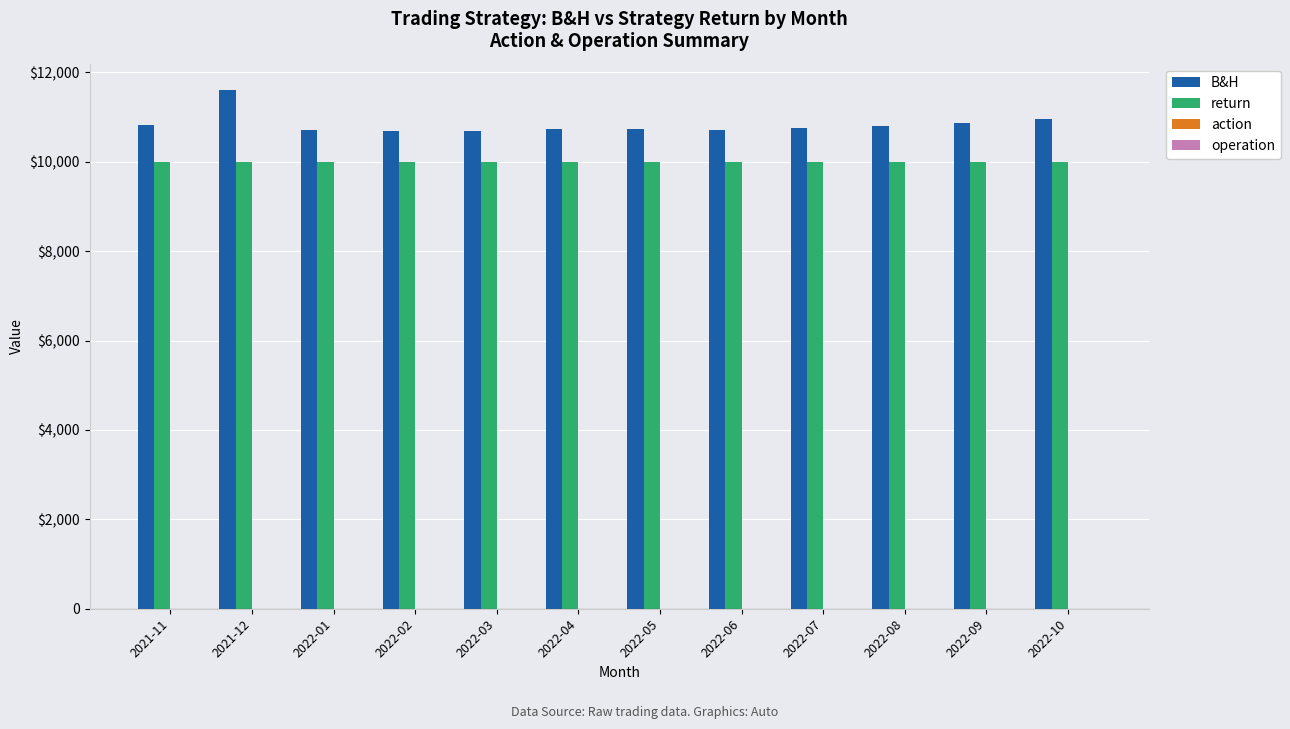

Reading left to right, what are all the values shown in this chart?

B&H: 10825.7	11615.5	10718.0	10699.9	10681.9	10735.8	10735.8	10717.8	10753.7	10807.5	10879.5	10951.4
return: 10000.0	10000.0	10000.0	10000.0	10000.0	10000.0	10000.0	10000.0	10000.0	10000.0	10000.0	10000.0
action: 0.0	2.0	2.0	0.0	1.0	2.0	1.0	0.0	2.0	1.0	0.0	2.0
operation: 0.0	0.0	0.0	0.0	0.0	0.0	0.0	0.0	0.0	0.0	0.0	0.0